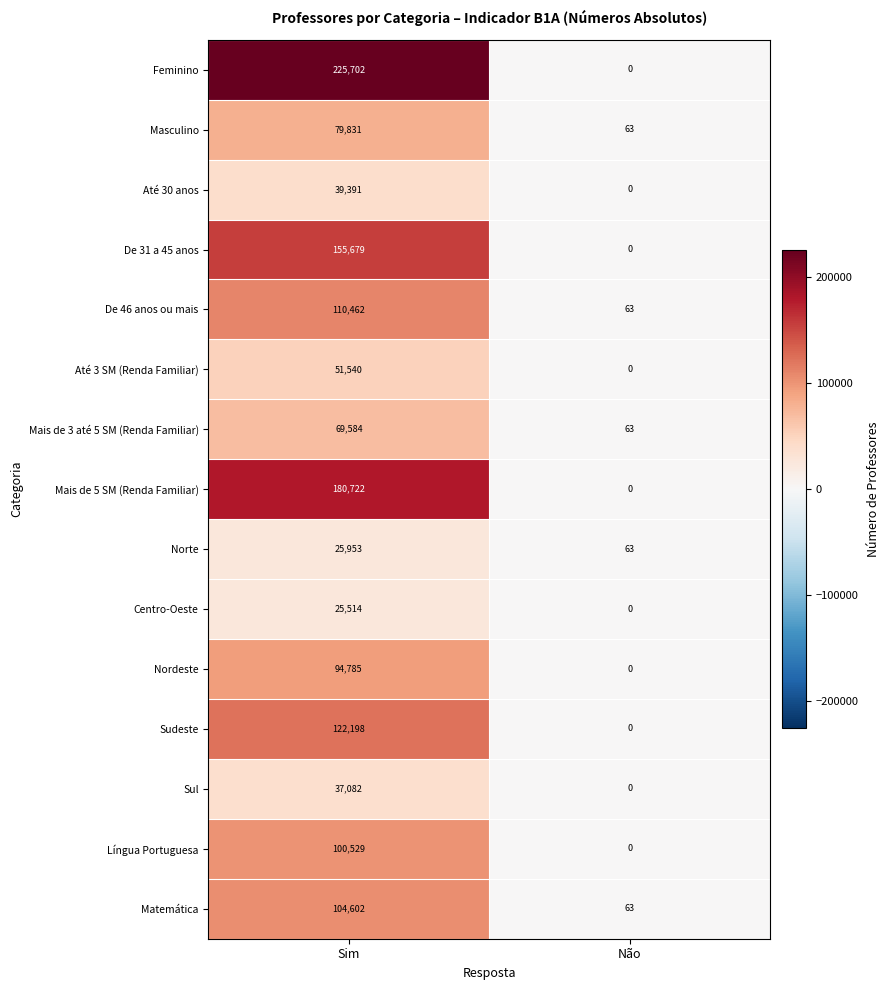

What is the sum of the Centro-Oeste values at Não and Sim?

25514